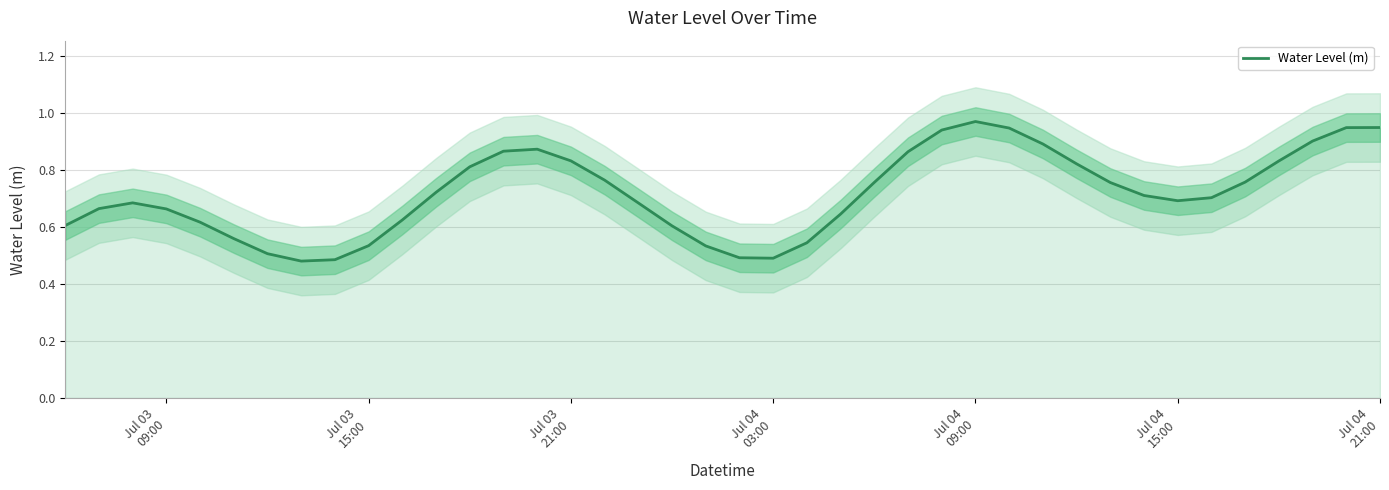

How many points are higher than both their immediate neighbors (excluding endpoints)?

3